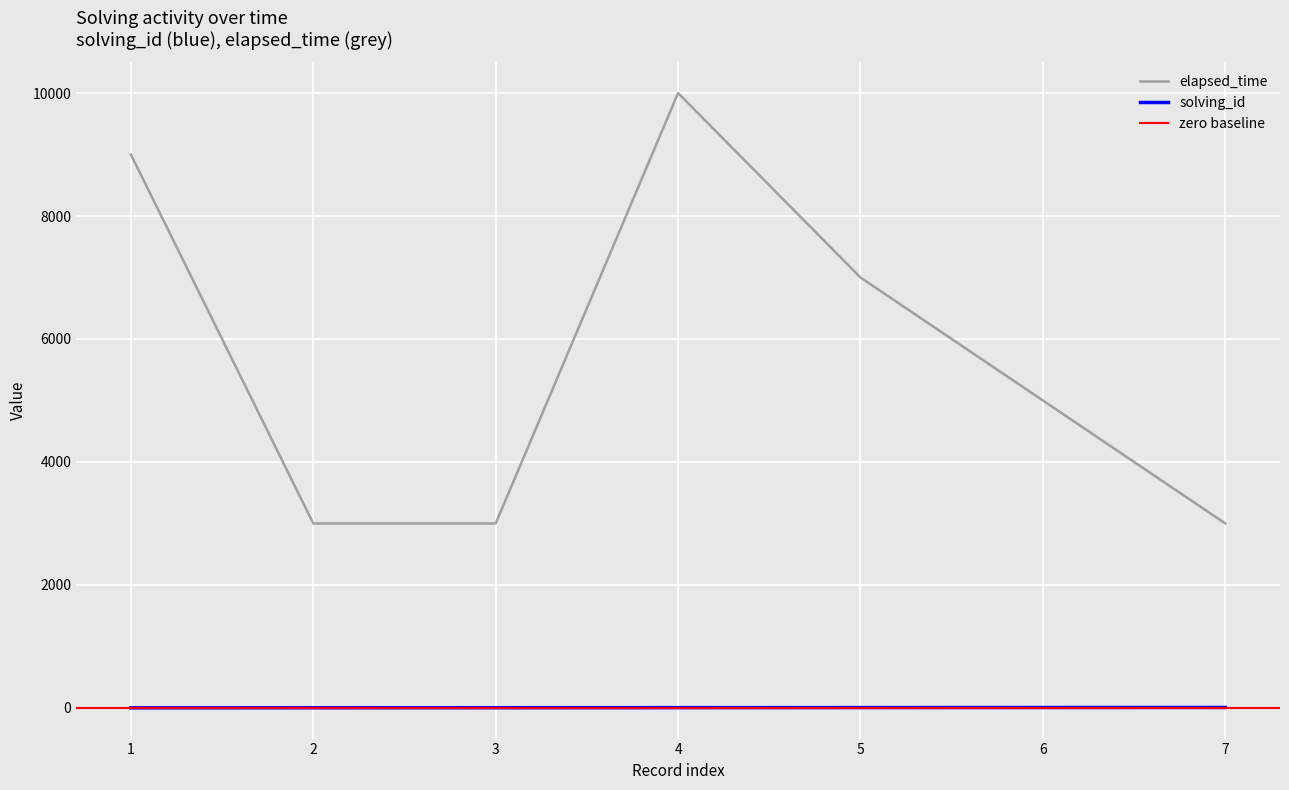

Where is the first local maximum for elapsed_time?

4